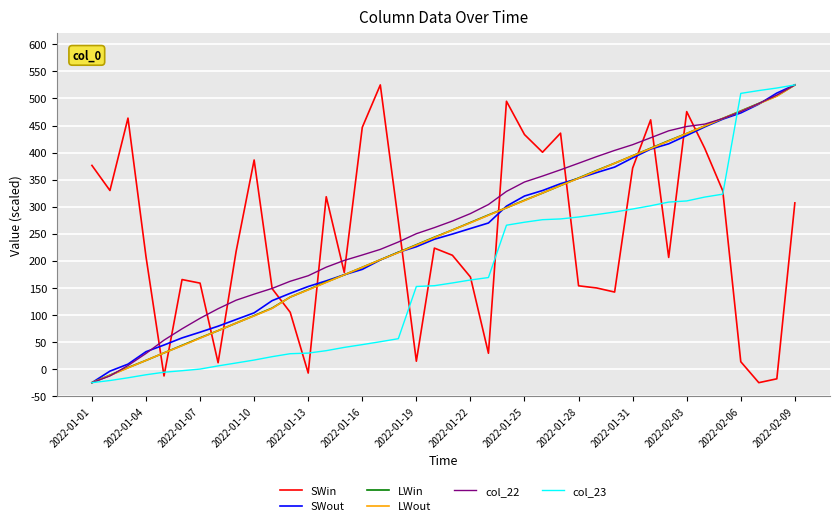

What is the lowest value of the LWout series?

-25.0